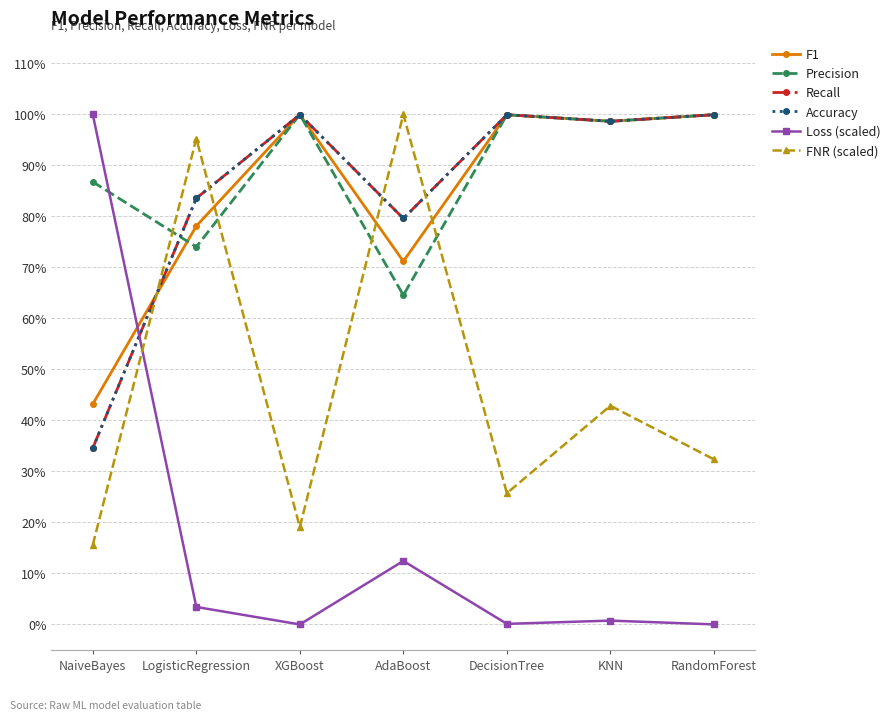

How many intersections are there between F1 and Loss (scaled)?

1